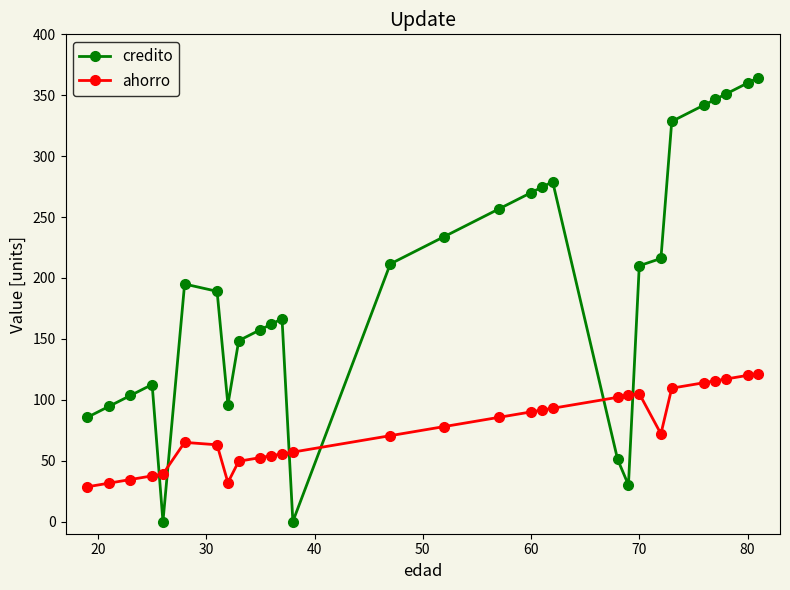

How many intersections are there between ahorro and credito?

6